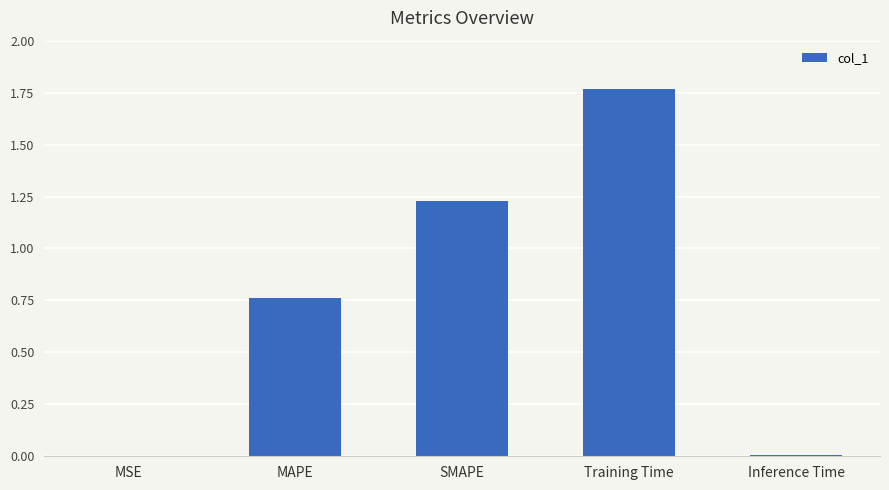

What is the sum of all values?

3.8